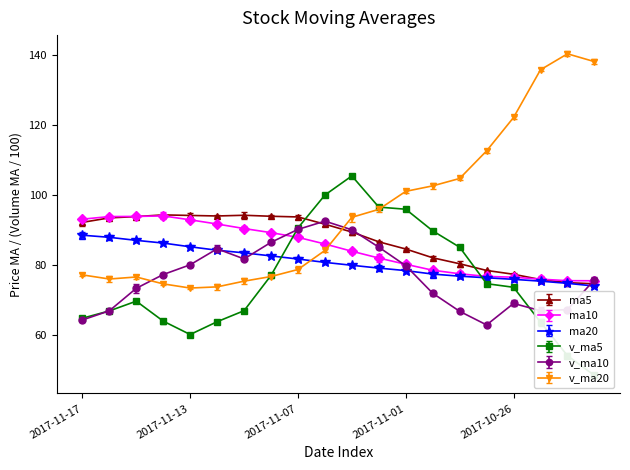

What position from the left is 2017-10-25?

18